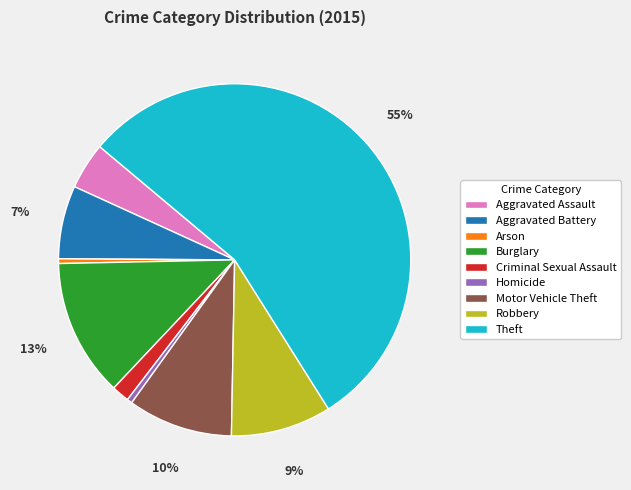

Does Theft account for over 50% of the chart?

Yes